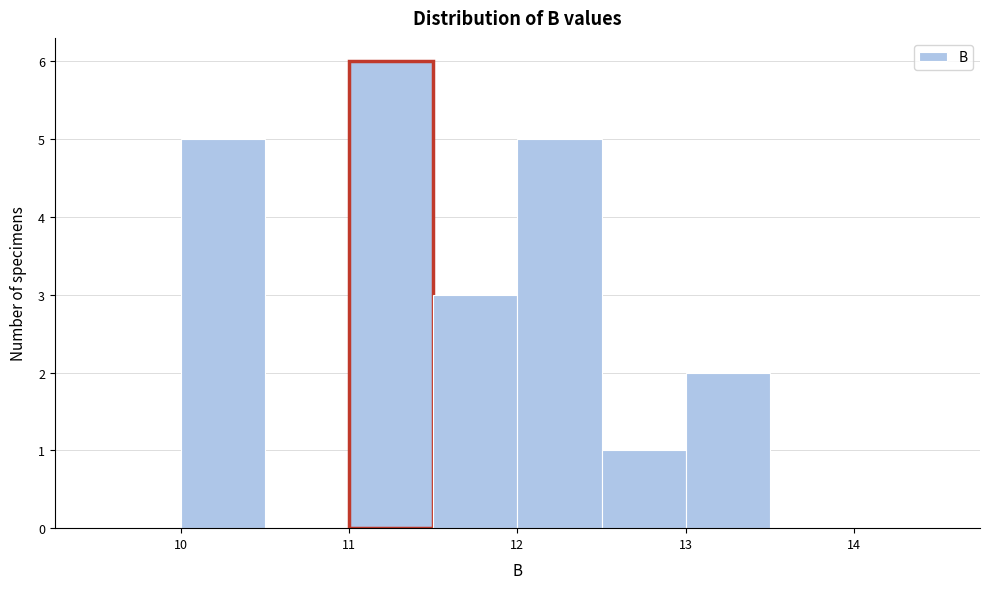

Which range on the x-axis has the tallest bar?

11.0 to 11.5